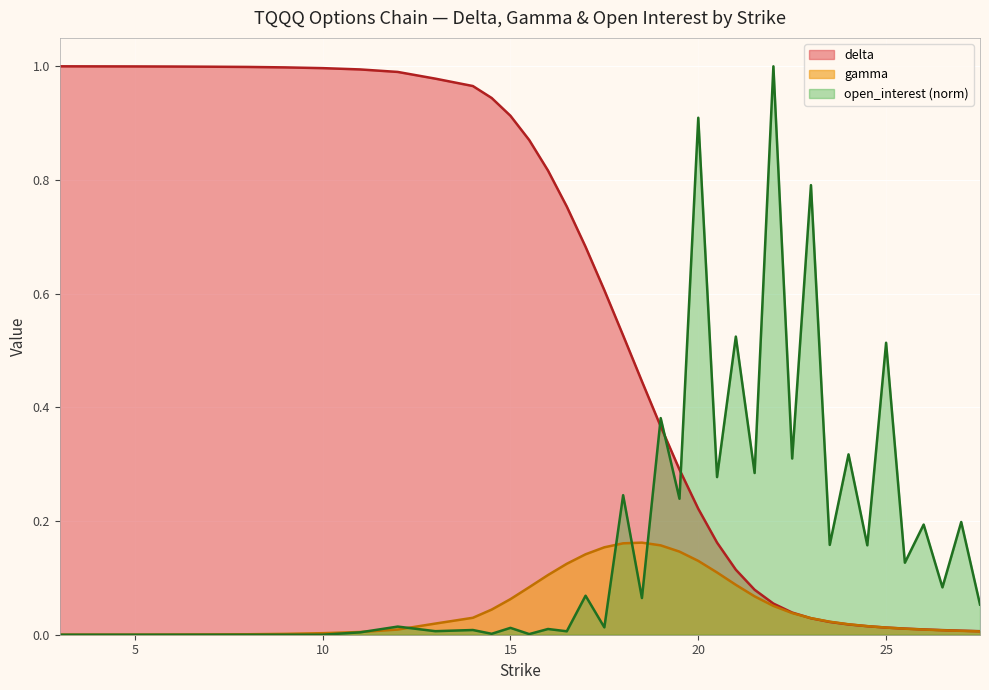

What is the average value of the gamma series?

0.1